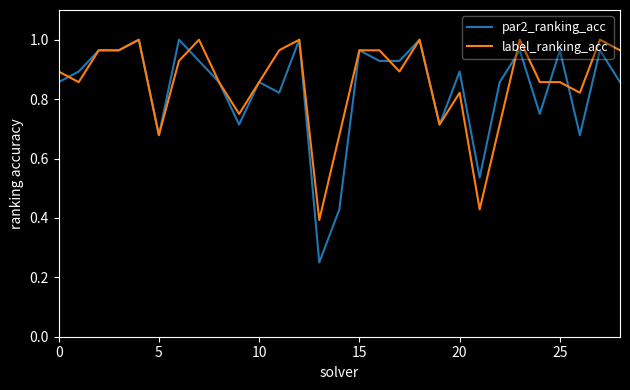

What is the difference between the maximum and second lowest values in the label_ranking_acc series?

0.6